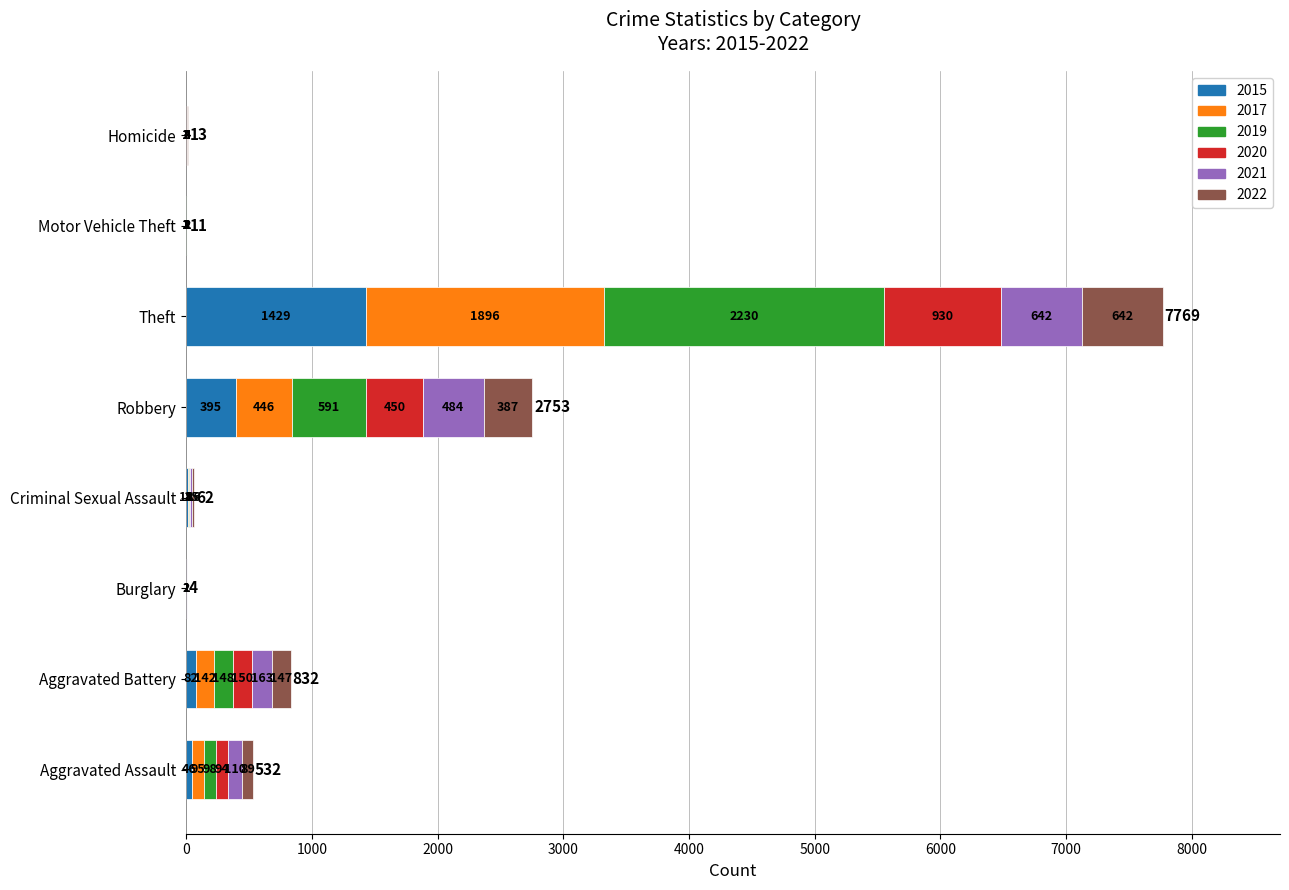

What is the total value across all series at Motor Vehicle Theft?

11